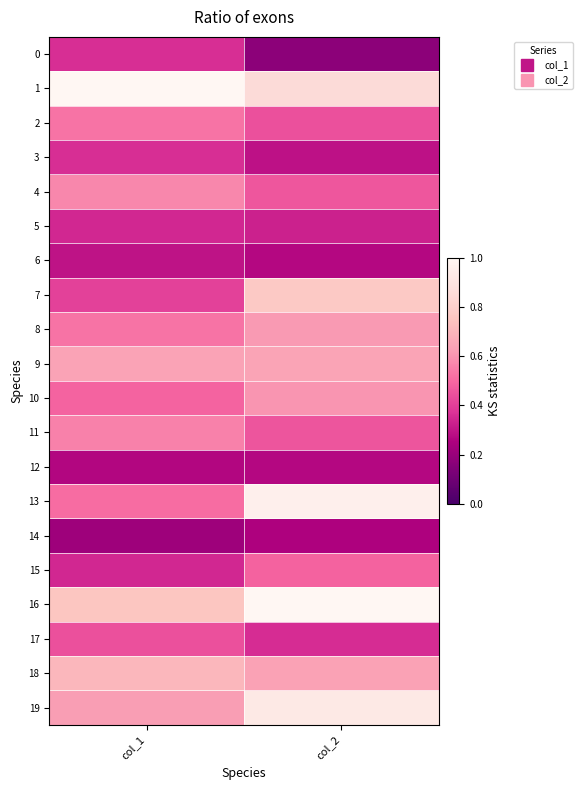

At col_1, list the series in order from smallest to largest.

14, 12, 6, 5, 15, 0, 3, 7, 17, 10, 13, 2, 8, 11, 4, 19, 9, 18, 16, 1